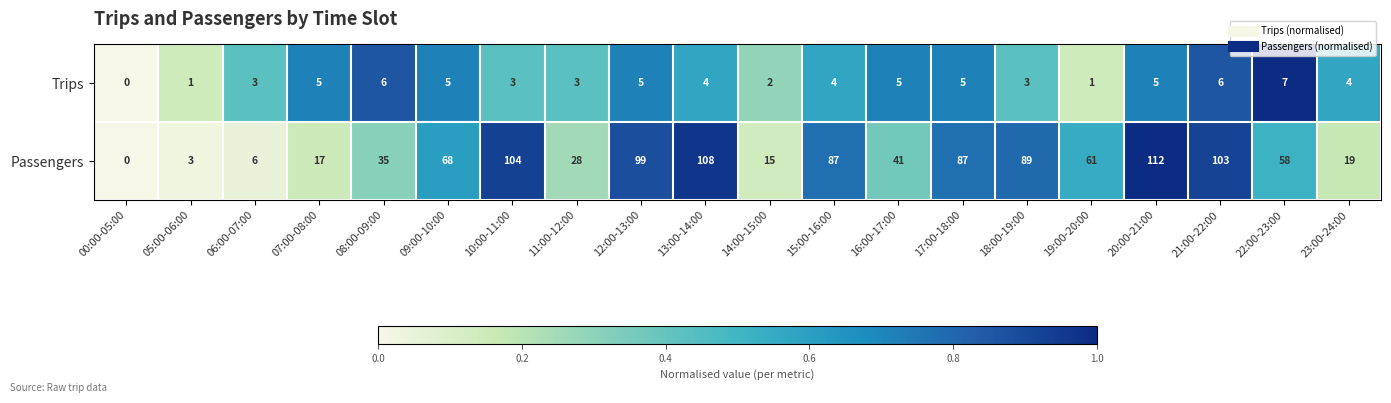

Which category has the lowest value across all series?

00:00-05:00